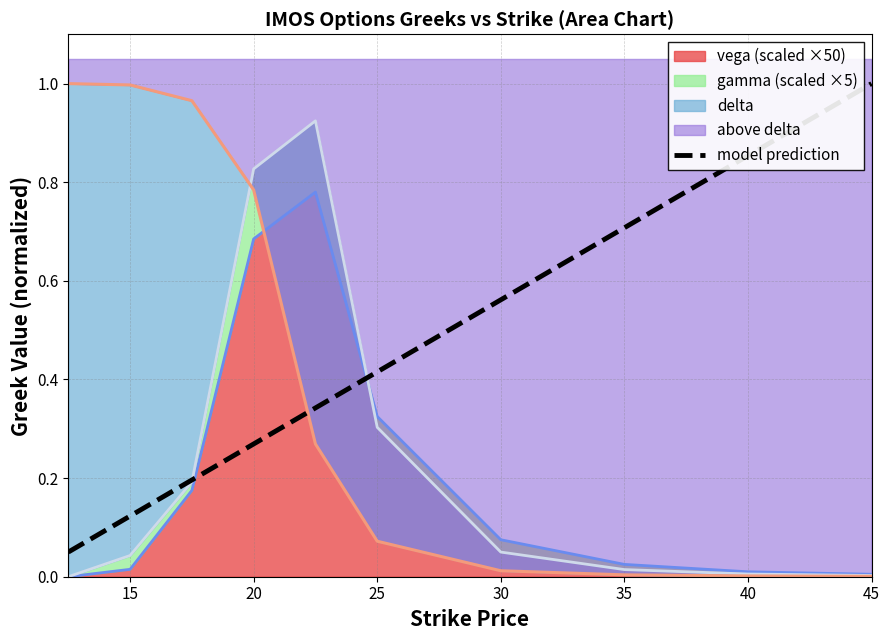

What is the value of the 7th point from the left?

0.6